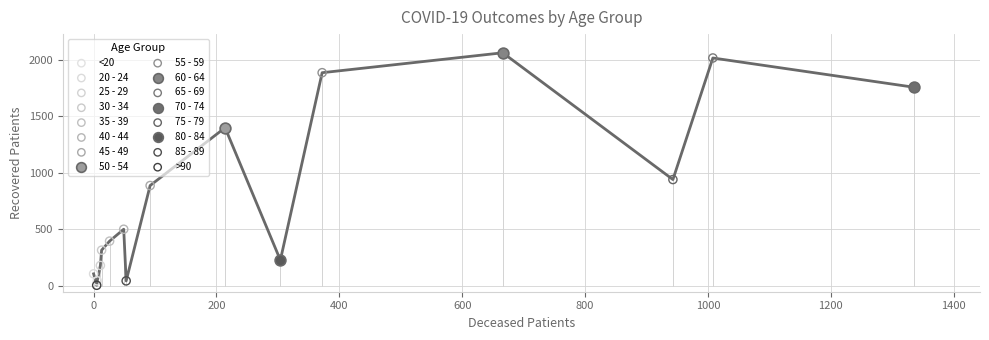

Which series contains the lowest Y value?

>90